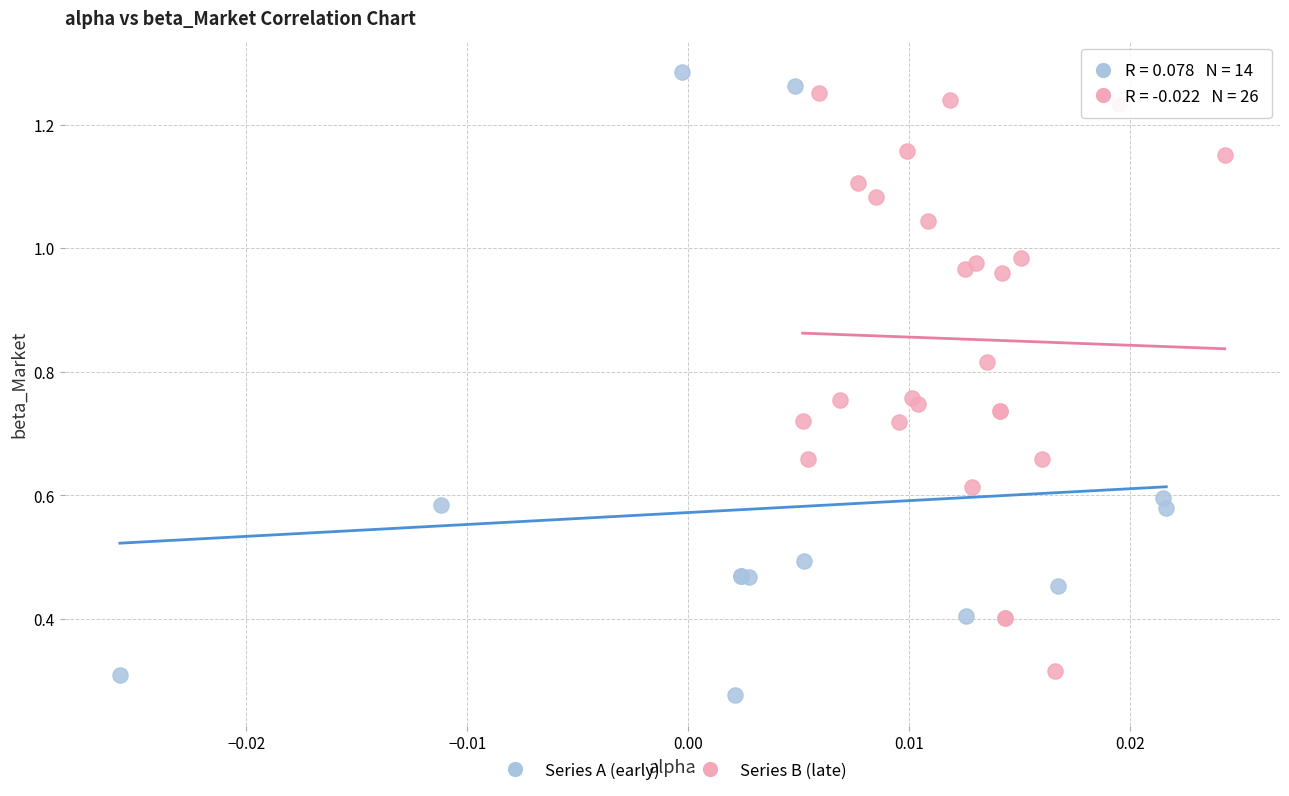

Which series has the widest spread of Y values?

Series A (early)